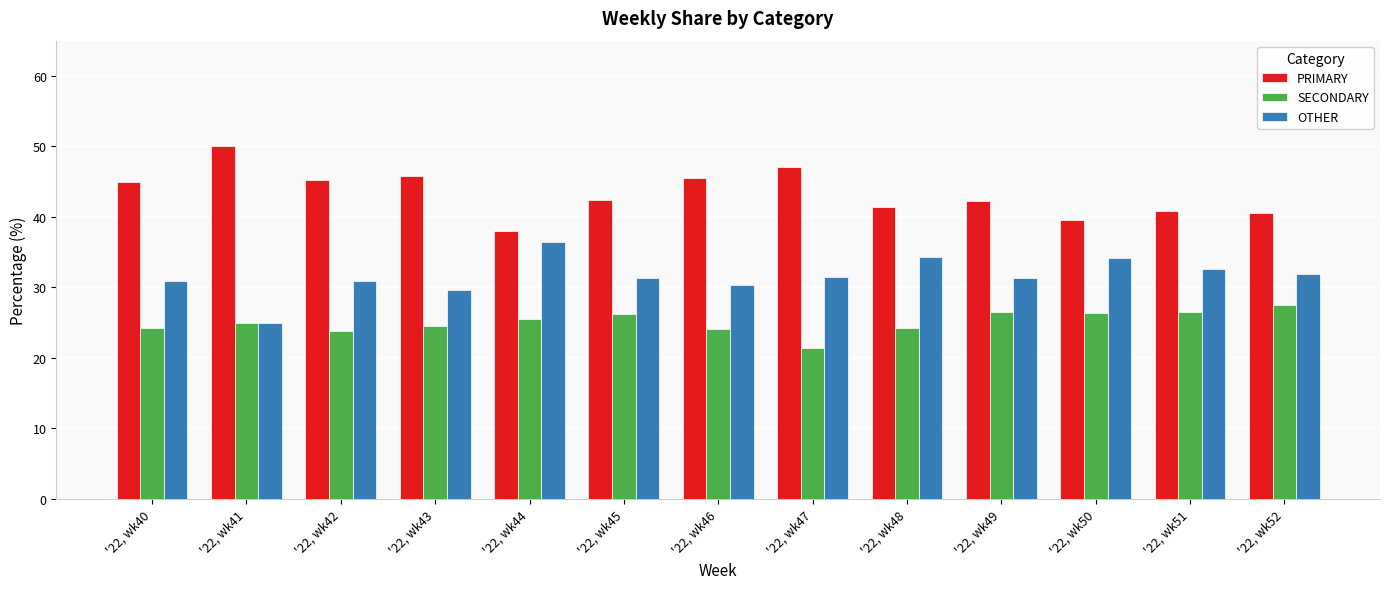

Which label corresponds to the largest value in the chart?

'22, wk41